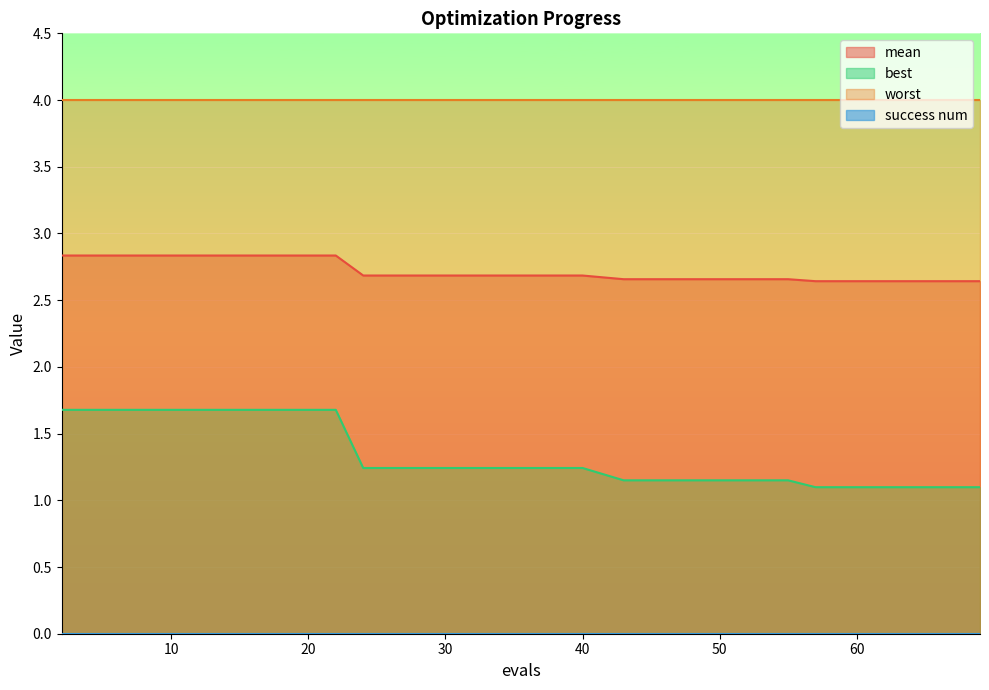

True or false: best and worst intersect in this chart.

False